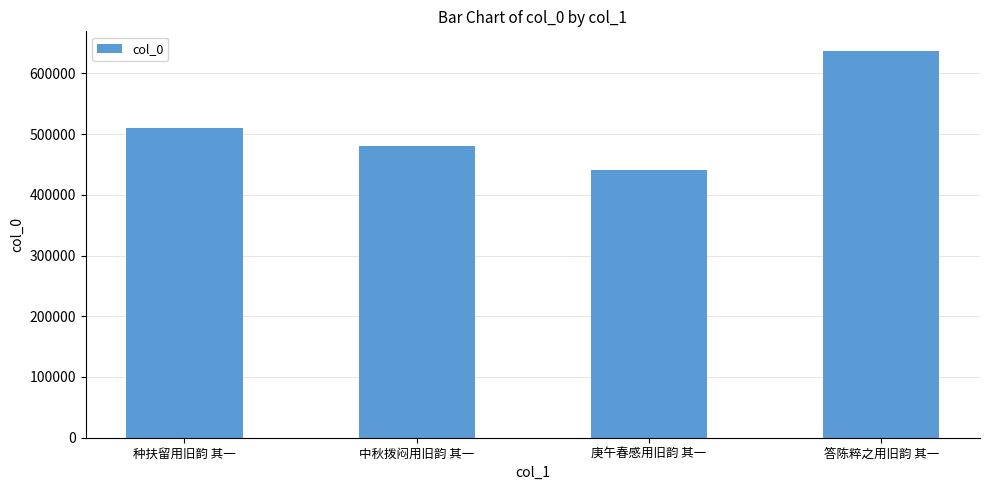

Rank the categories by value from lowest to highest.

庚午春感用旧韵 其一, 中秋拨闷用旧韵 其一, 种扶留用旧韵 其一, 答陈粹之用旧韵 其一